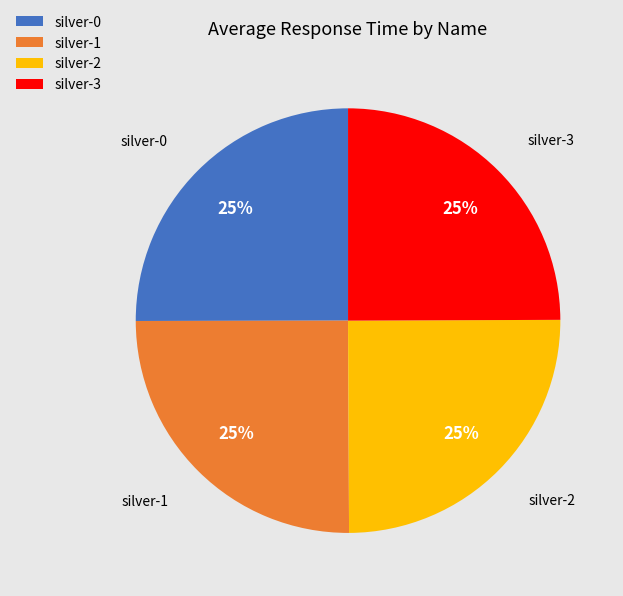

The silver-1 slice represents 16% of the pie. True or false?

False